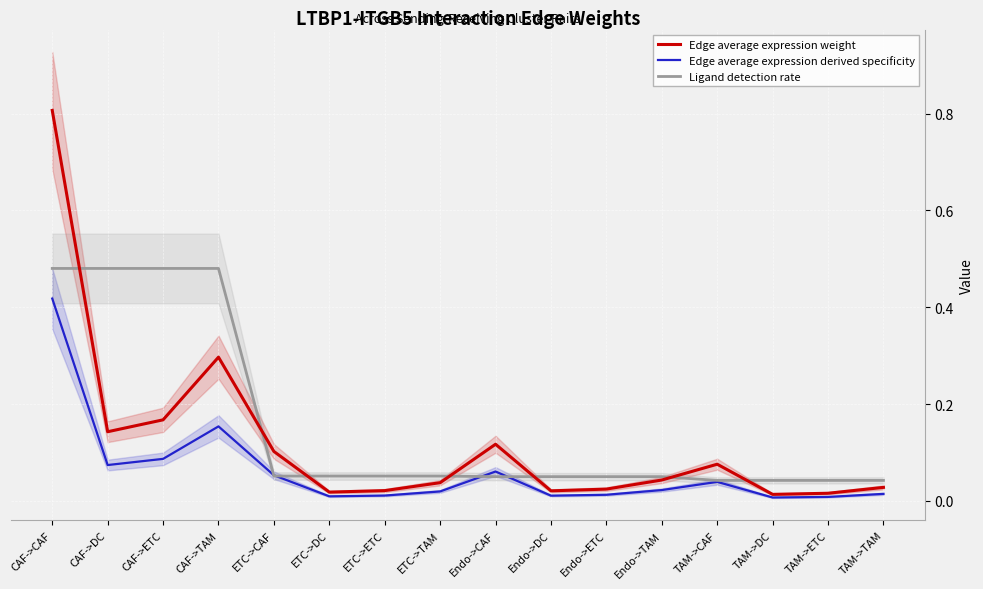

True or false: Edge average expression weight and Edge average expression derived specificity cross at least once.

False